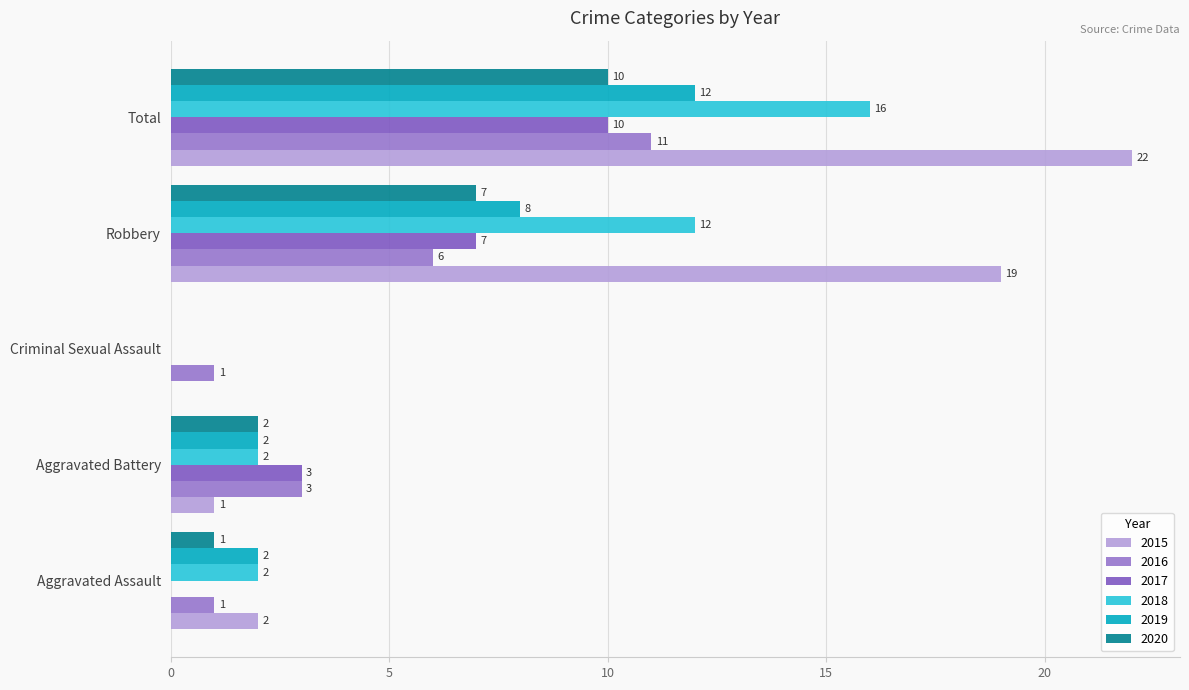

How many positive values does the 2020 series have?

4